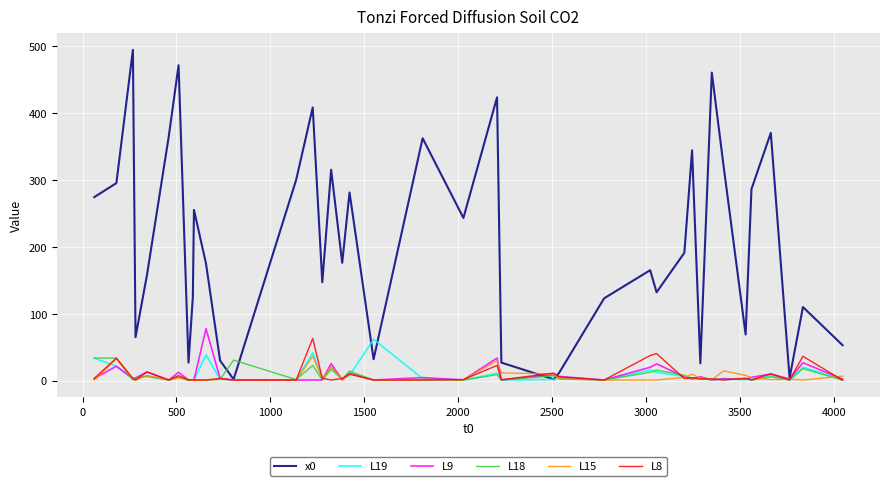

What is the average value of the L8 series?

8.6